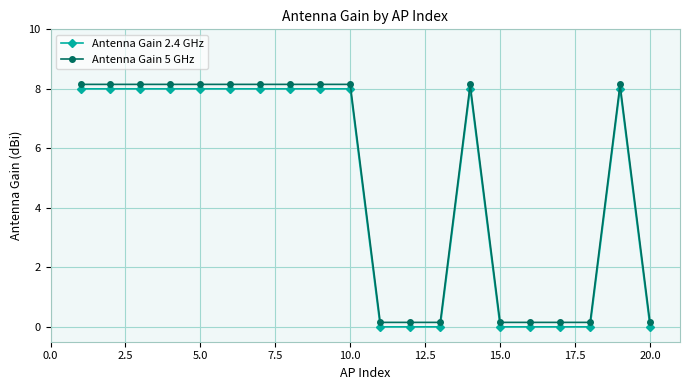

True or false: Antenna Gain 5 GHz and Antenna Gain 2.4 GHz intersect in this chart.

False